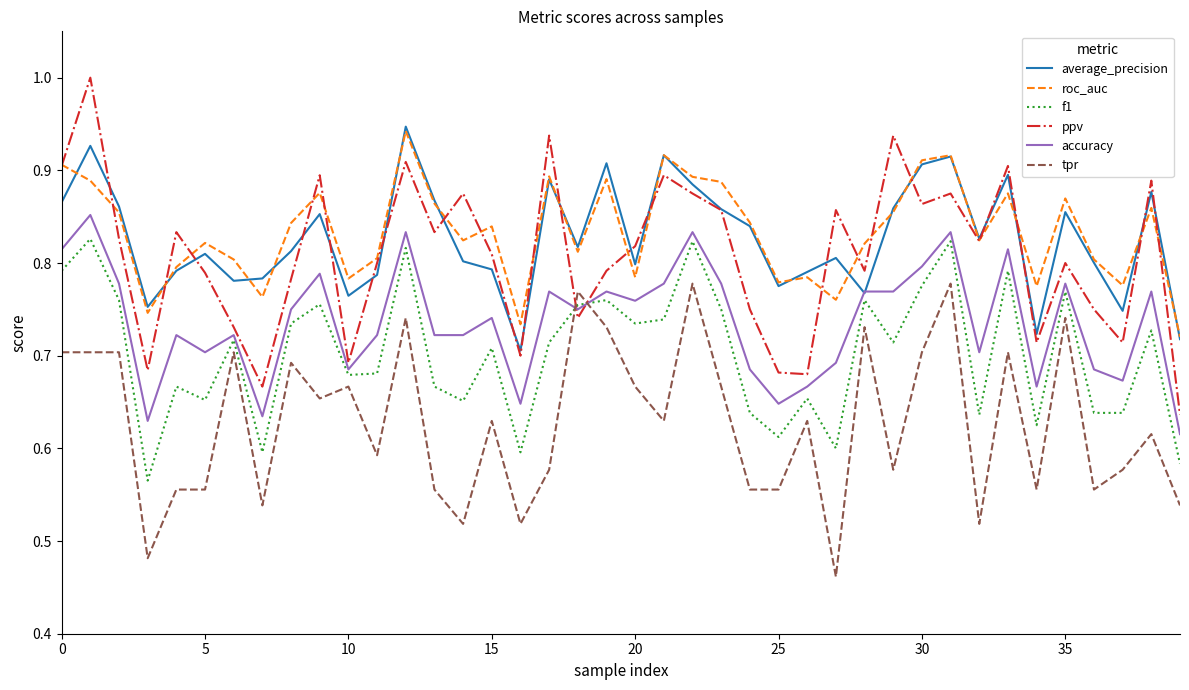

What is the greatest value displayed?

1.0